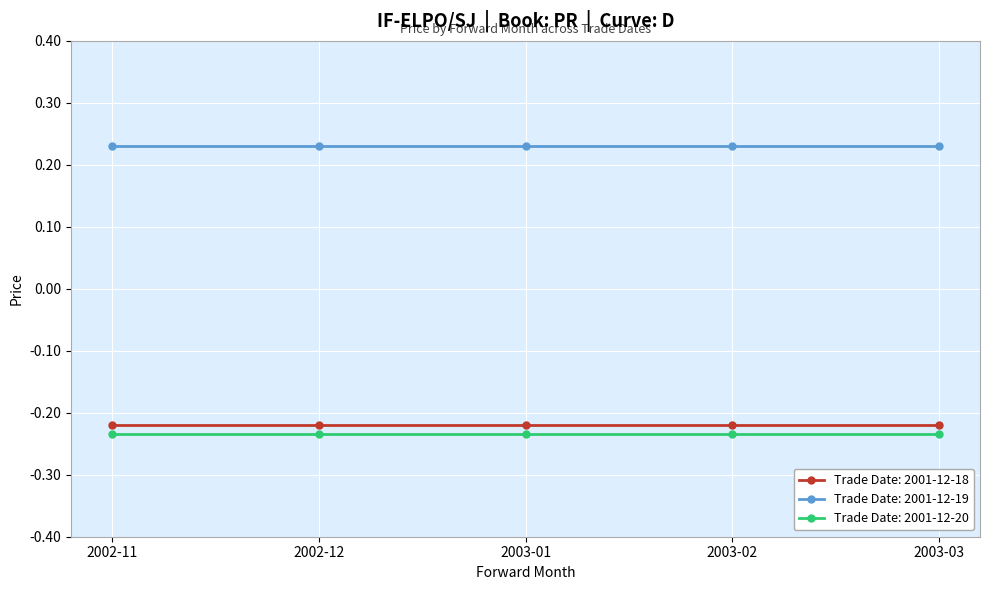

True or false: Trade Date: 2001-12-18 has a value of -0.3 at 2003-01.

False